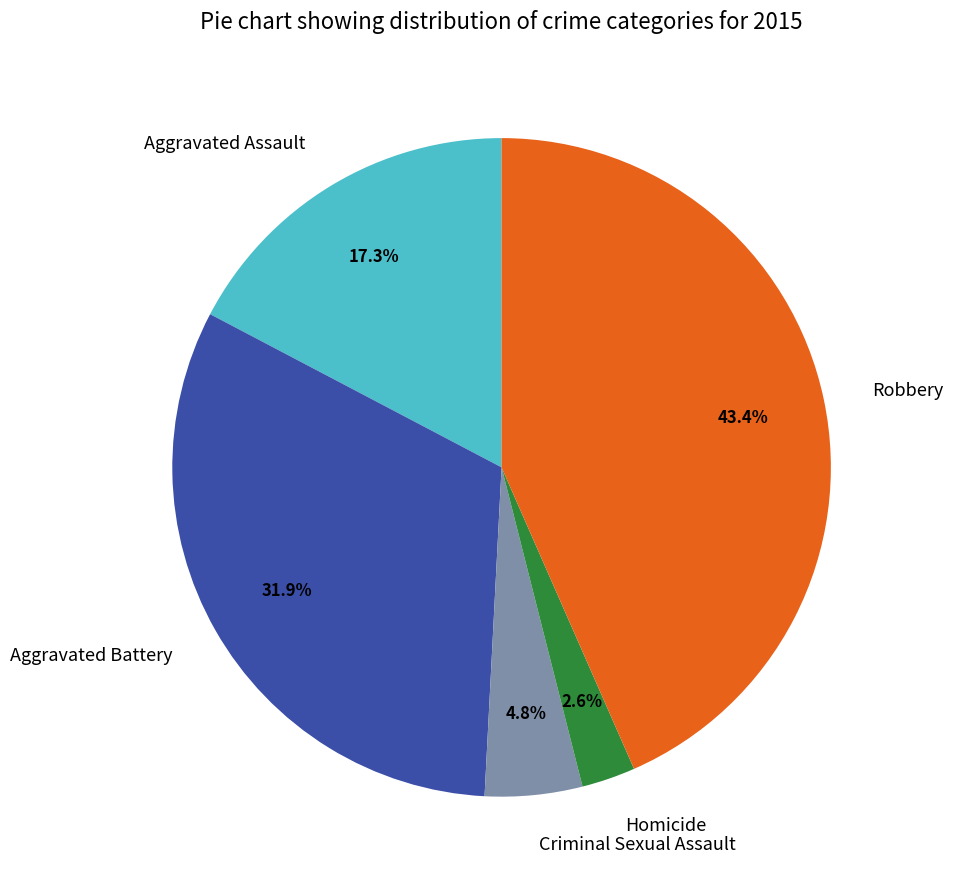

What percentage do Robbery and Homicide together represent?

46.0%